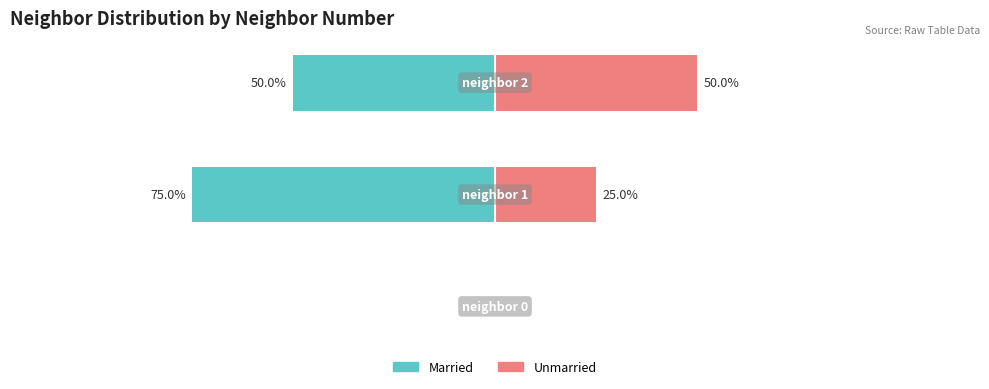

What is the difference between the maximum and minimum values in the Unmarried series?

50